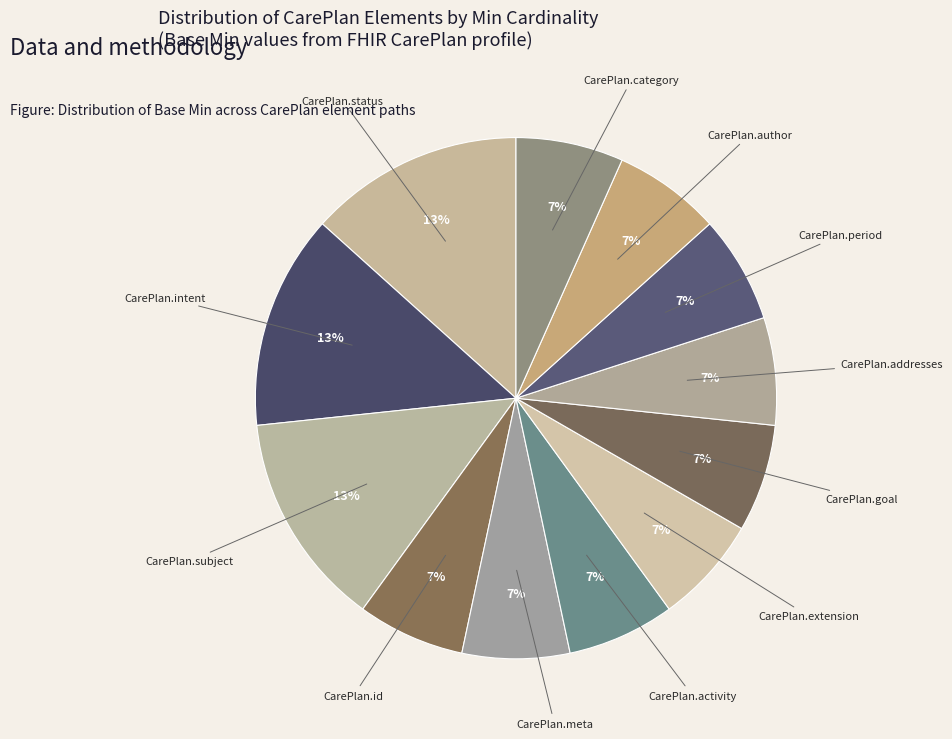

Does any single category account for the majority?

No